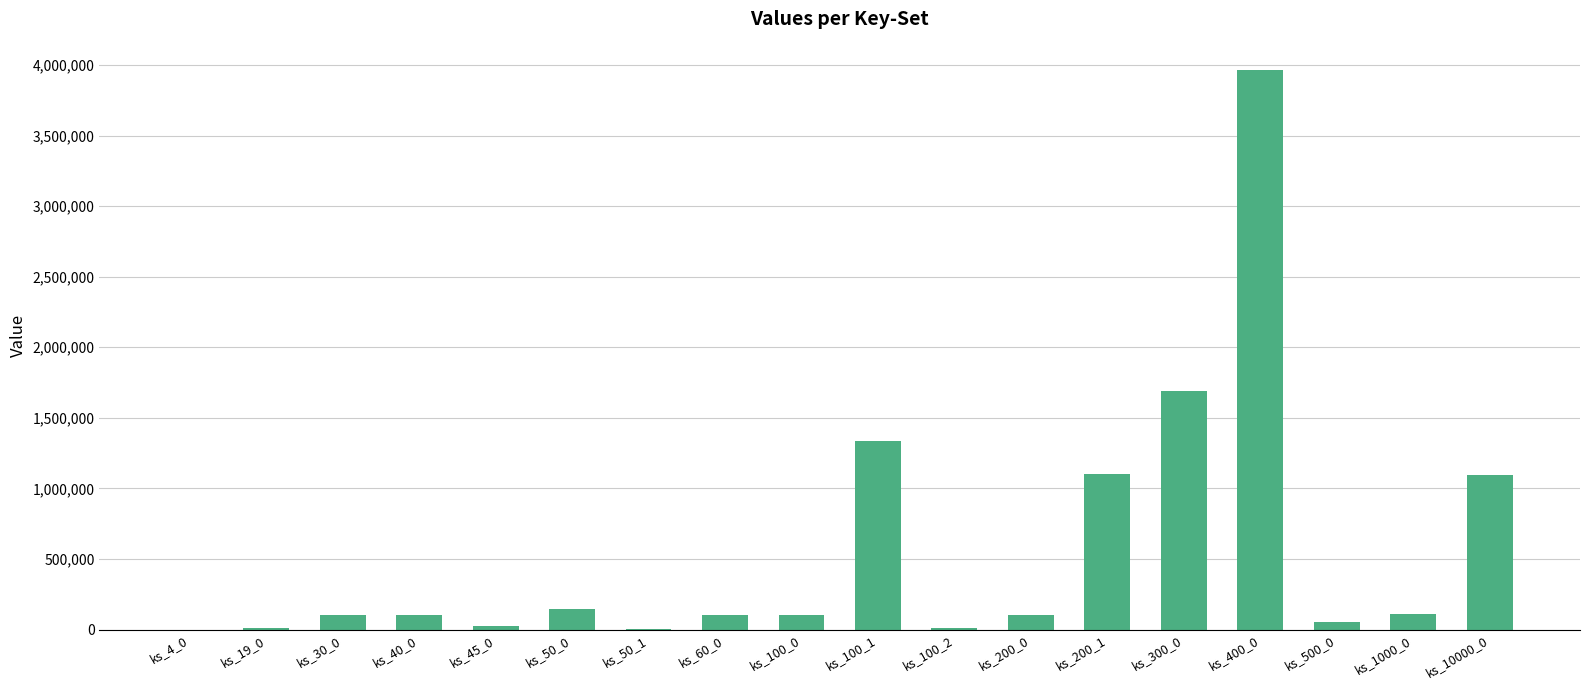

What is the sum of all values?

10042930